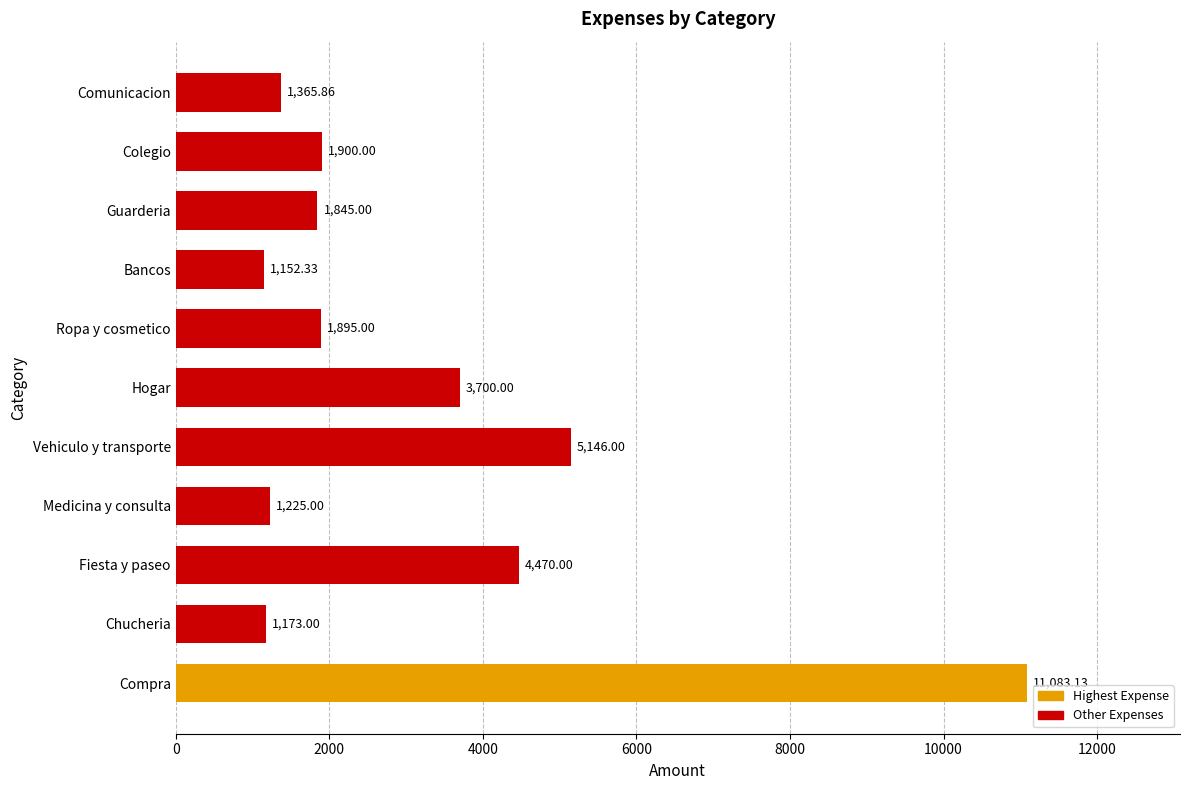

At which label is the value closest to 6117?

Vehiculo y transporte